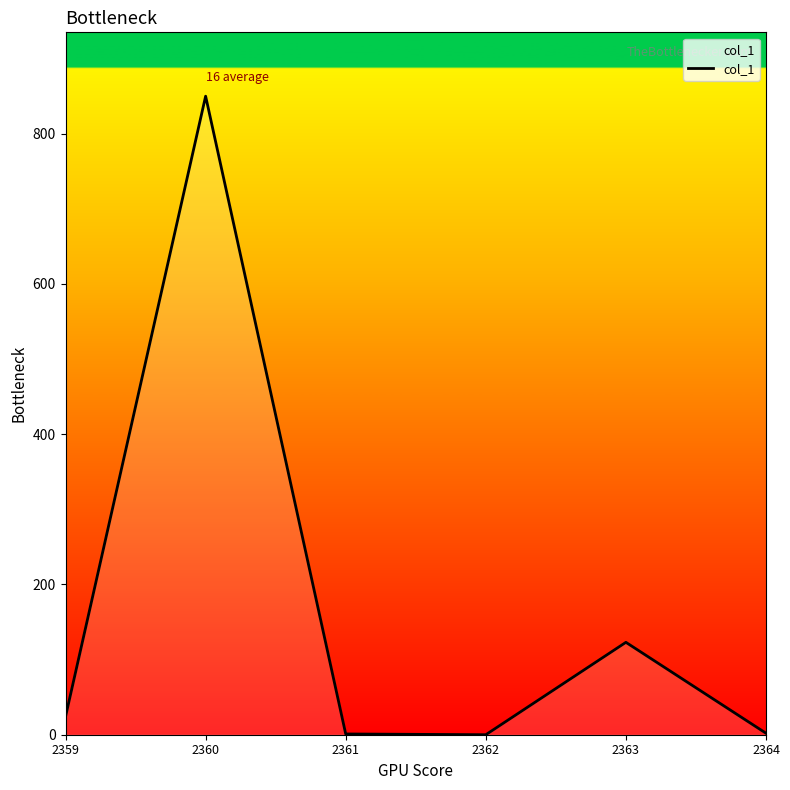

Between 2359 and 2363, which is larger?

2363